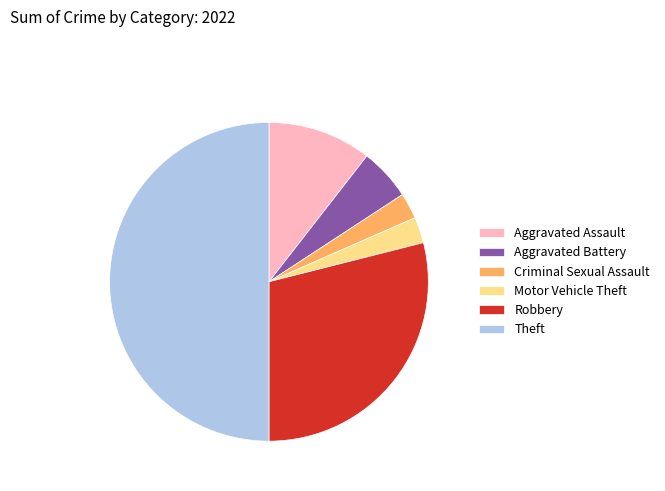

Is the sum of Aggravated Battery and Motor Vehicle Theft greater than half?

No